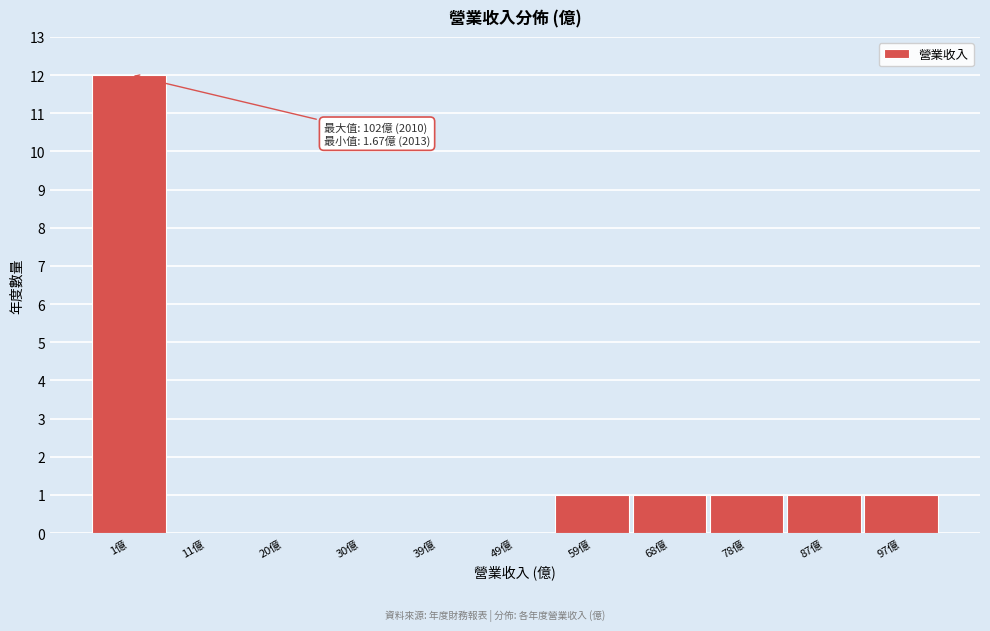

Reading left to right, transcribe all the data shown in this chart.

1億=12	11億=0	20億=0	30億=0	39億=0	49億=0	59億=1	68億=1	78億=1	87億=1	97億=1